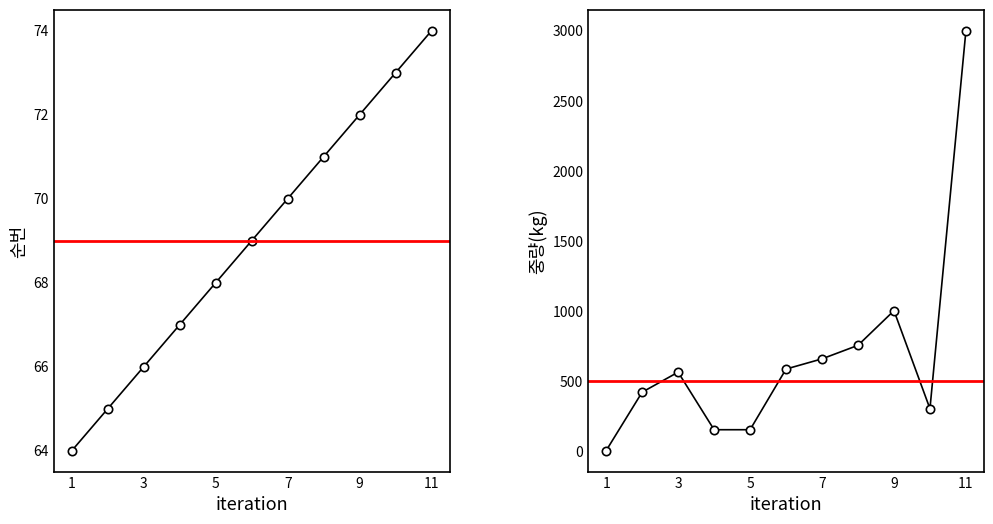

What is the greatest value displayed?

3000.0